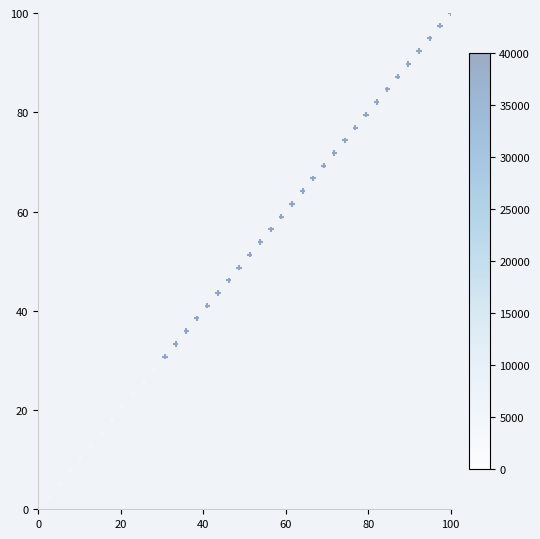

What is the range of Y values (max minus min)?

100.0